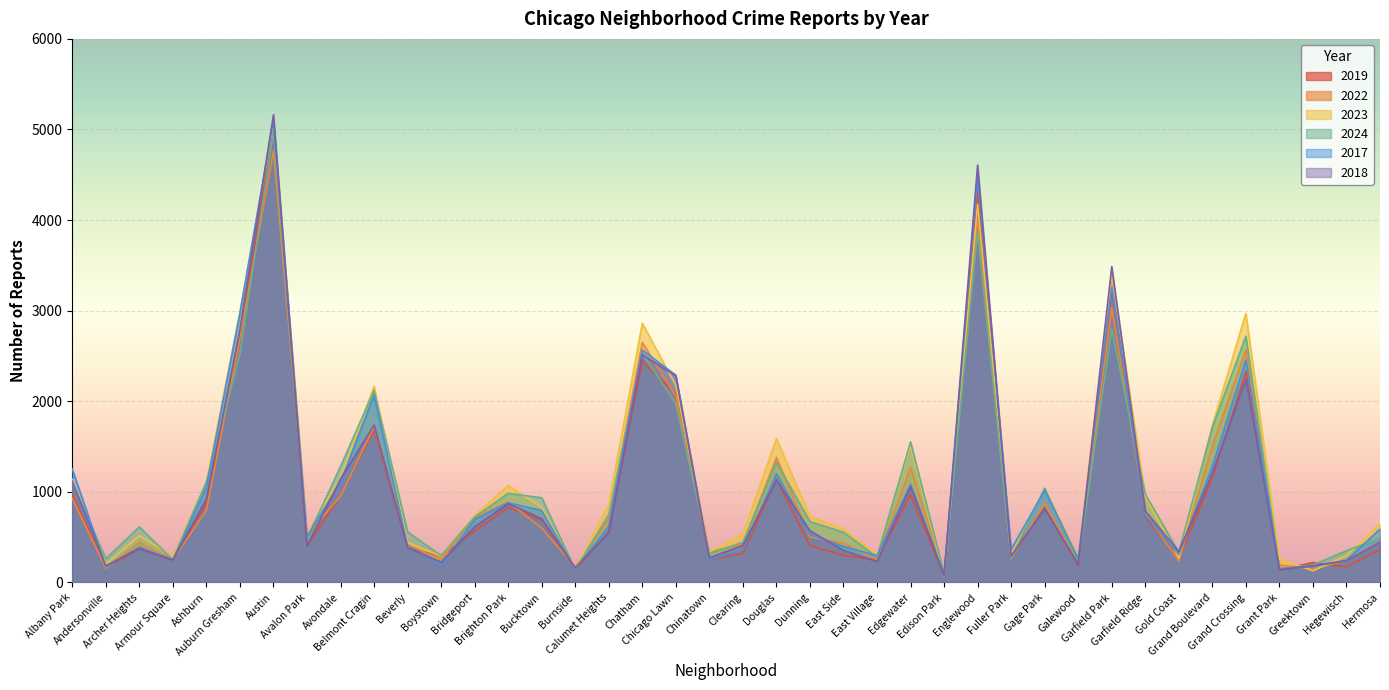

What is the sum of the 2024 values at Armour Square and Bucktown?

1186